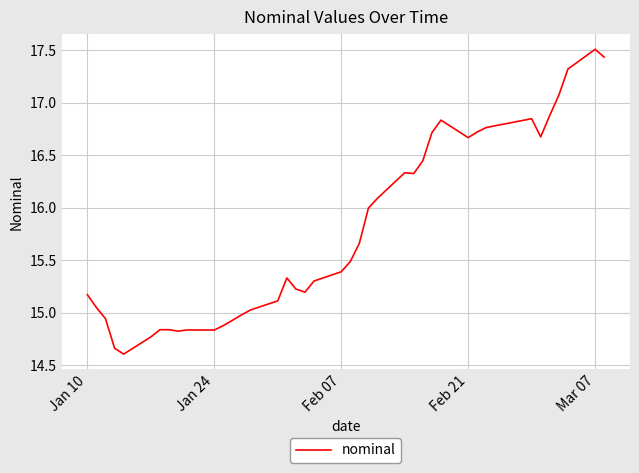

What is the smallest value displayed?

14.6